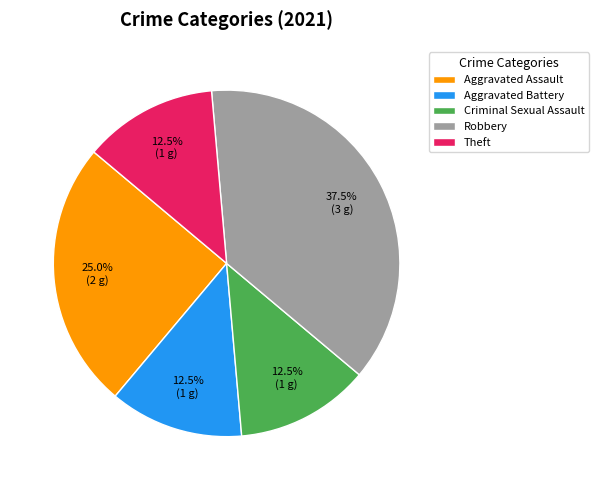

Is it true that Aggravated Battery is 36% of the pie?

False